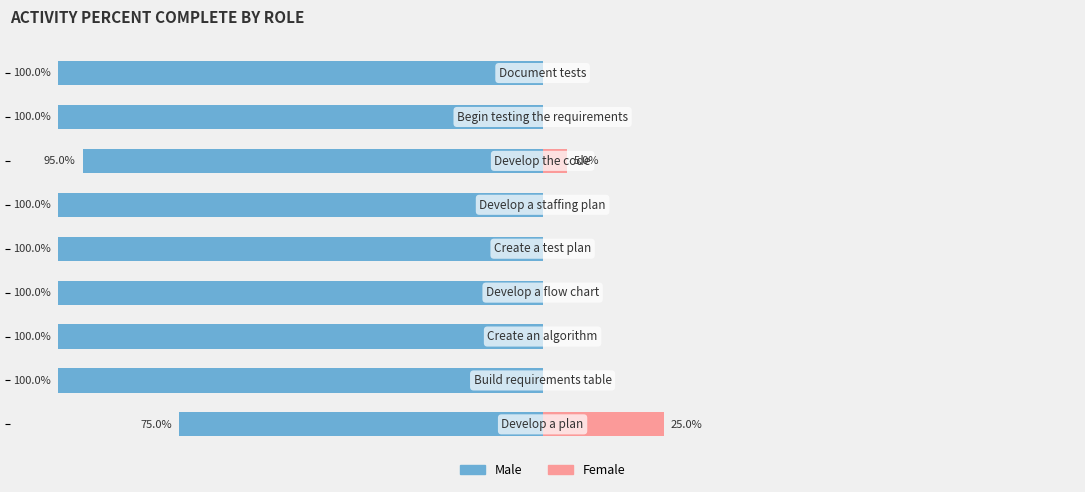

What is the value of the Female bar at the 7th from the left?

5